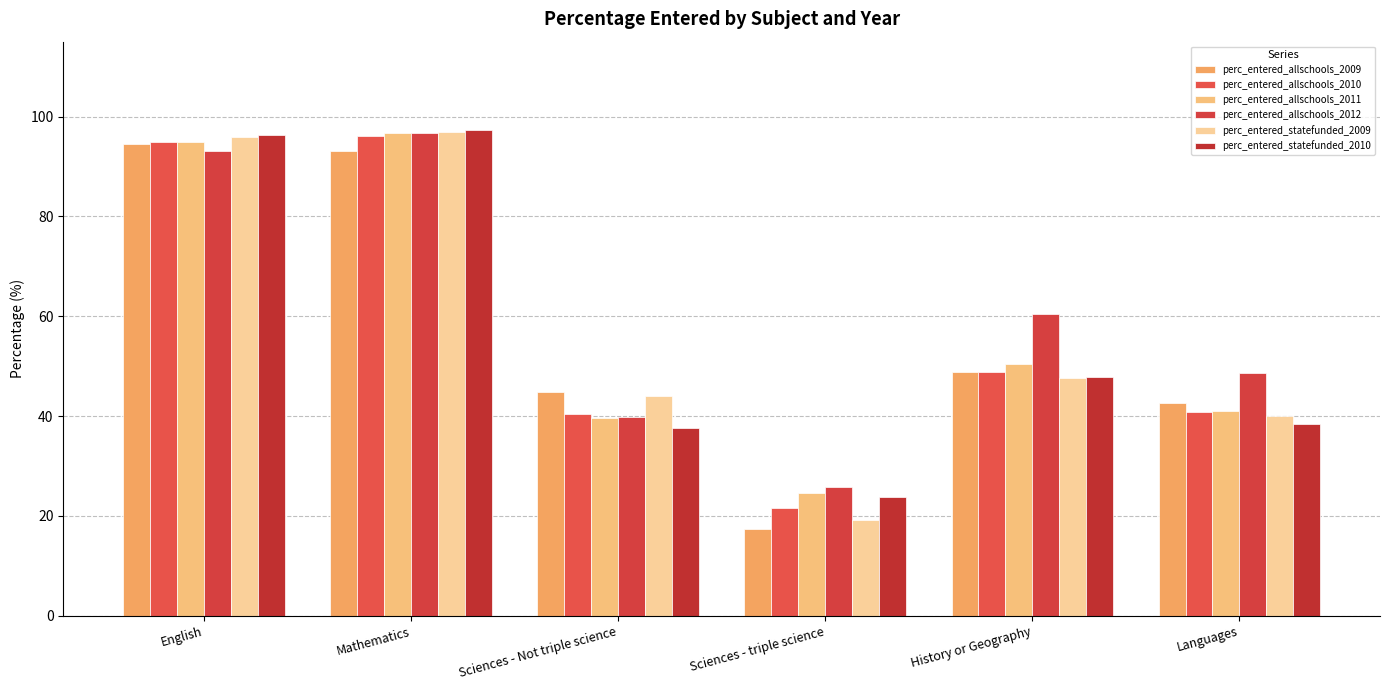

Is it true that perc_entered_allschools_2010 equals 60.5 at Languages?

False